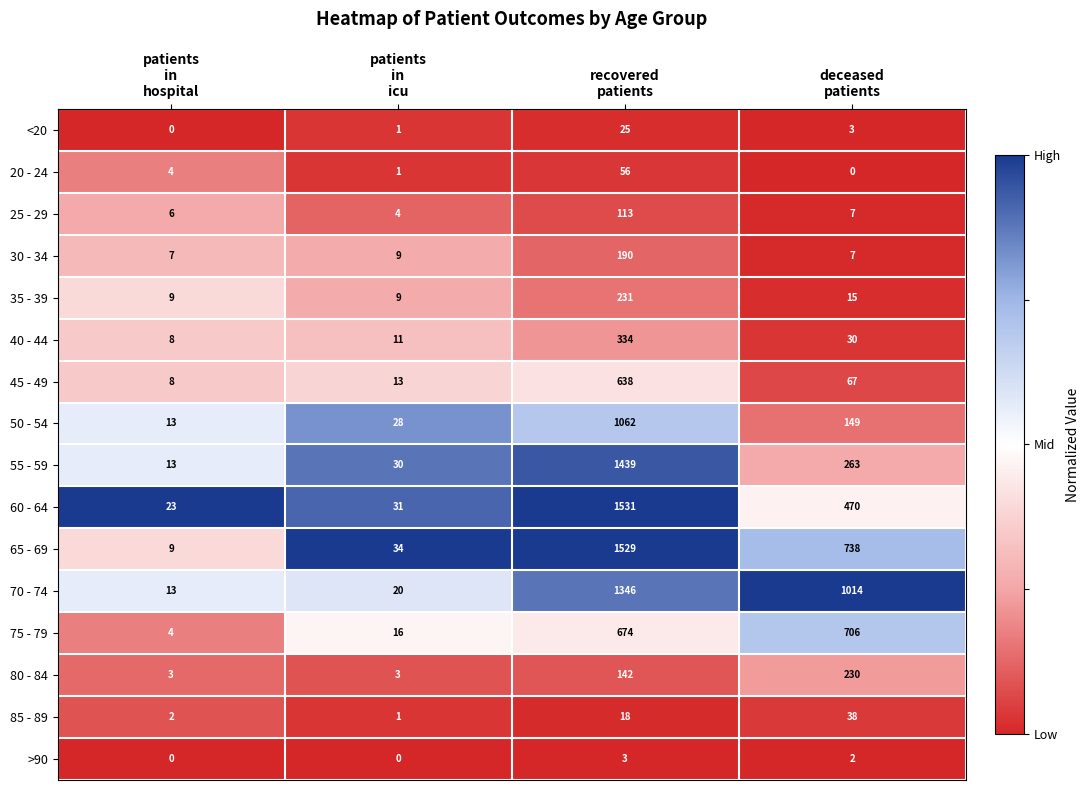

Which series has the largest total across all categories?

70 - 74